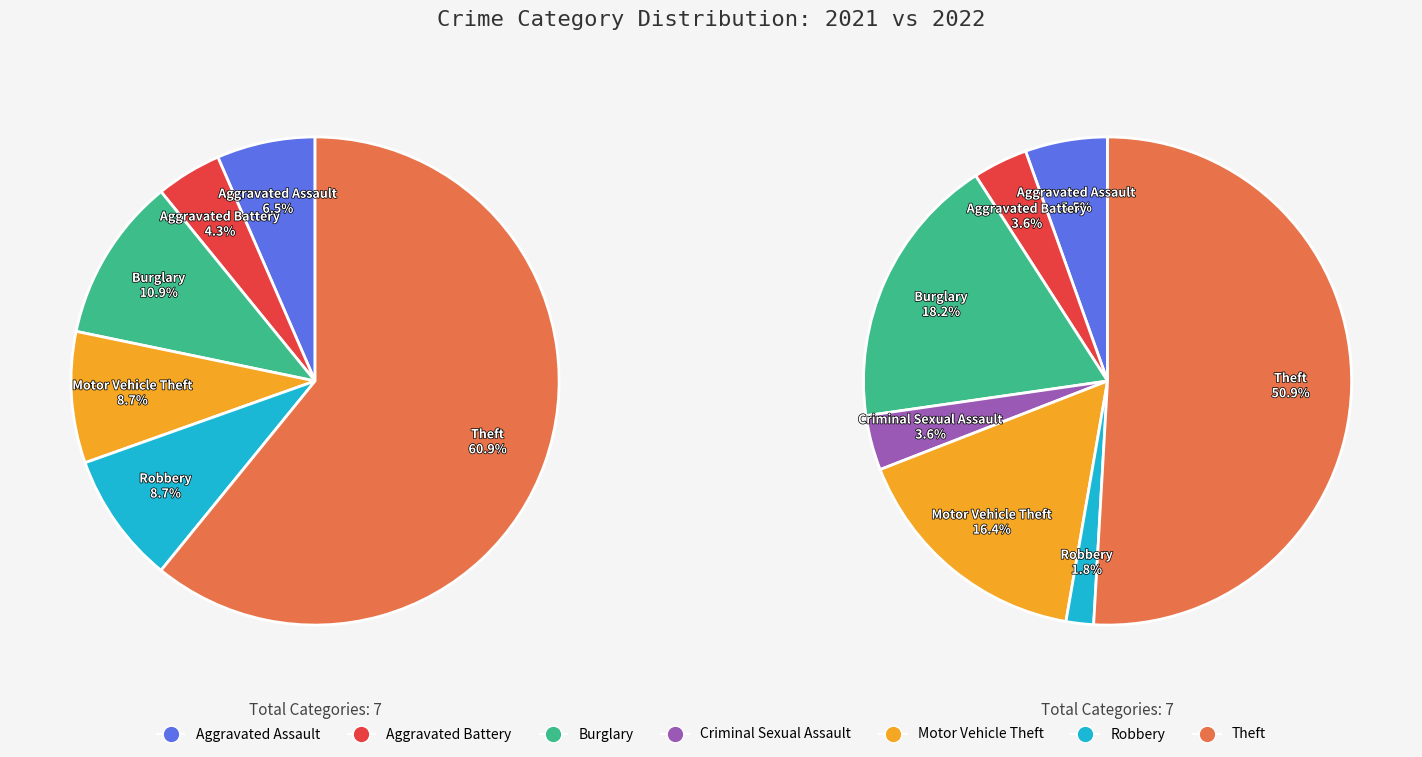

Rank the categories by value from highest to lowest.

Theft, Burglary, Motor Vehicle Theft, Robbery, Aggravated Assault, Aggravated Battery, Criminal Sexual Assault